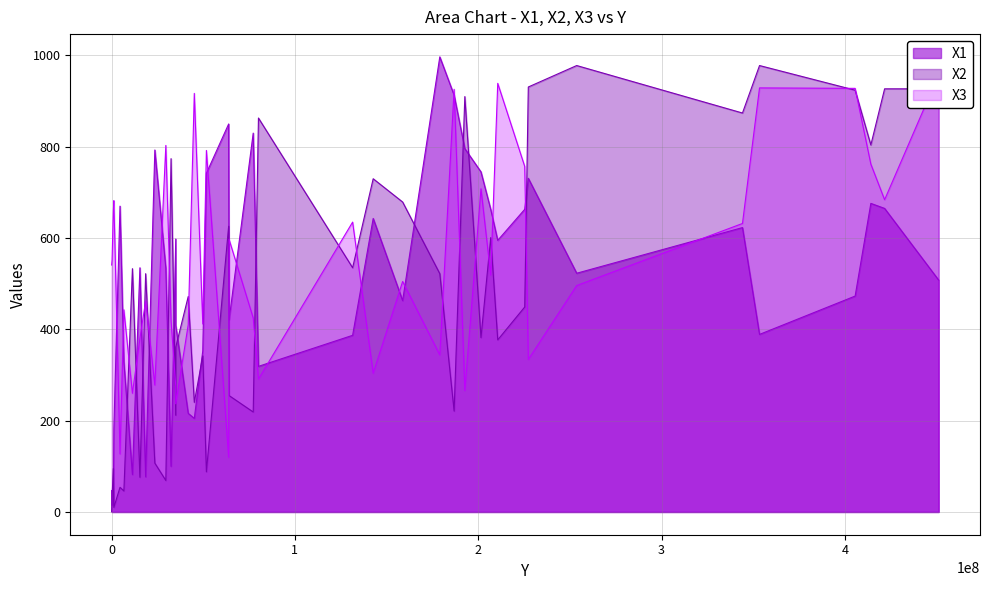

Reading left to right, what are all the values shown in this chart?

X1: 676	205	389	850	77	643	319	47	670	523	463	745	15	665	15	421	598	409	742	731	595	997	353	830	473	535	100	182	793	663	82	663	623	387	913	329	508	796	534	216
X2: 804	240	978	626	522	730	863	1	54	978	679	382	32	927	95	255	212	361	88	931	377	522	342	219	924	76	774	10	107	449	533	601	874	535	221	46	927	910	69	472
X3: 762	917	929	120	462	304	291	541	127	496	505	708	552	684	658	597	276	237	792	334	939	344	412	425	928	380	419	682	278	757	260	519	632	635	926	443	958	266	803	410